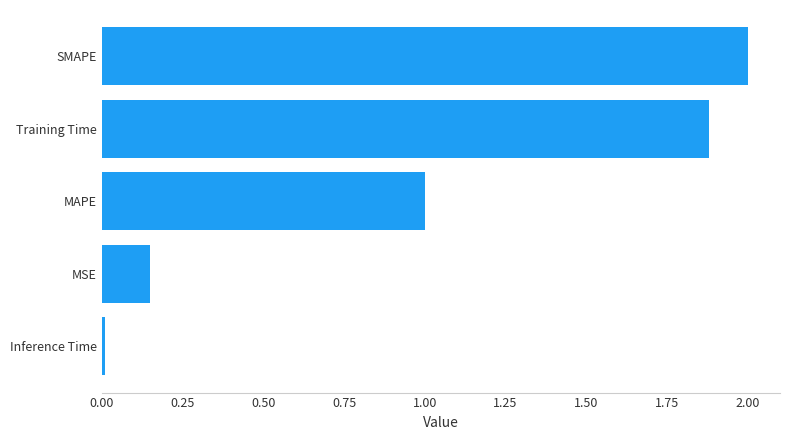

The value at Inference Time is 0.0. True or false?

True